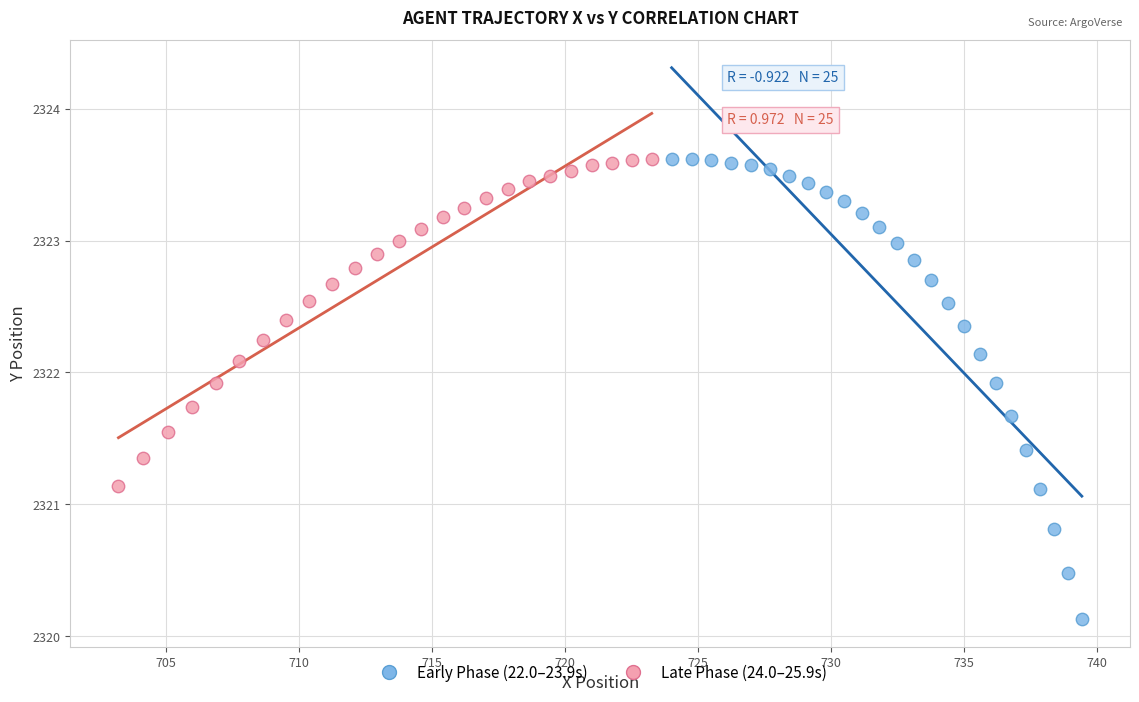

Which series has the widest spread of Y values?

Early Phase (22.0–23.9s)